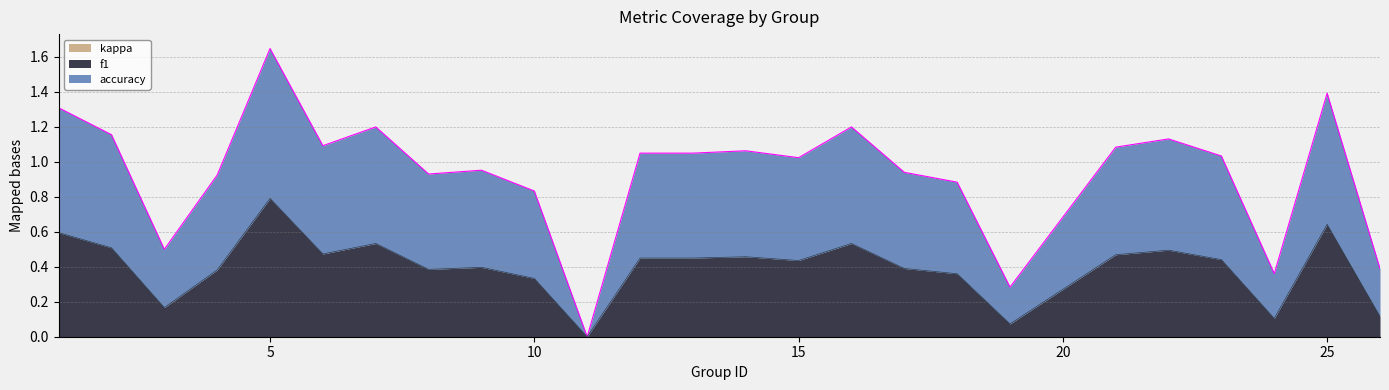

How many lines are shown in the chart?

3